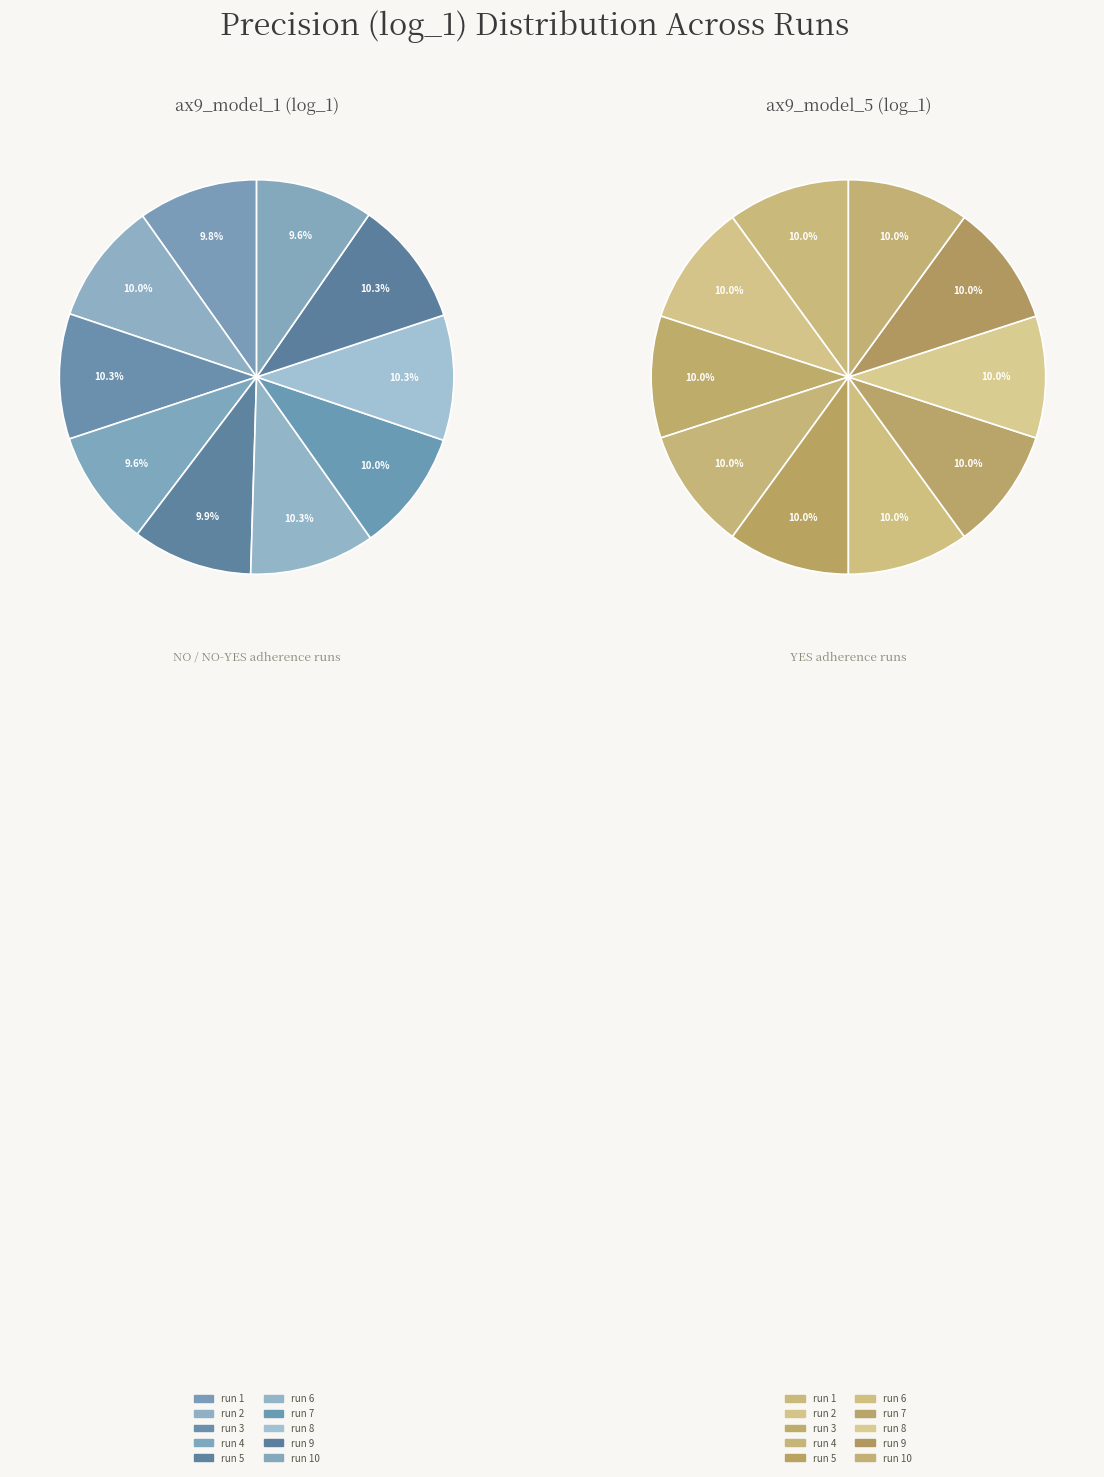

How many segments does this pie chart have?

10